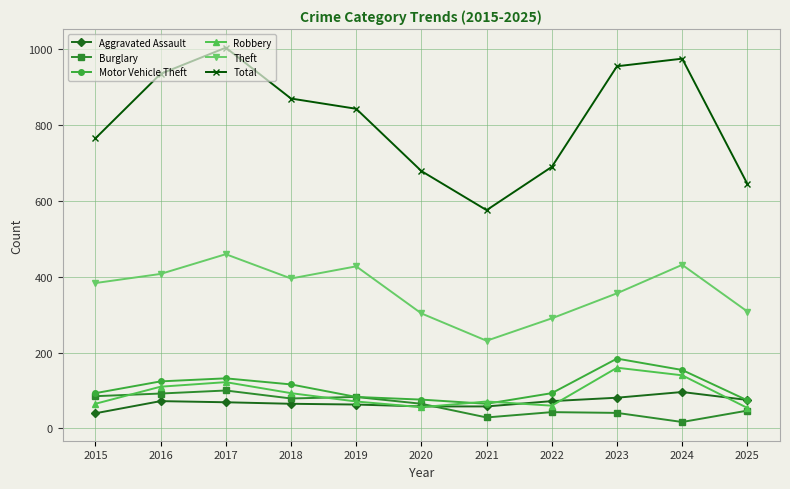

At which label is Robbery closest to 107?

2016